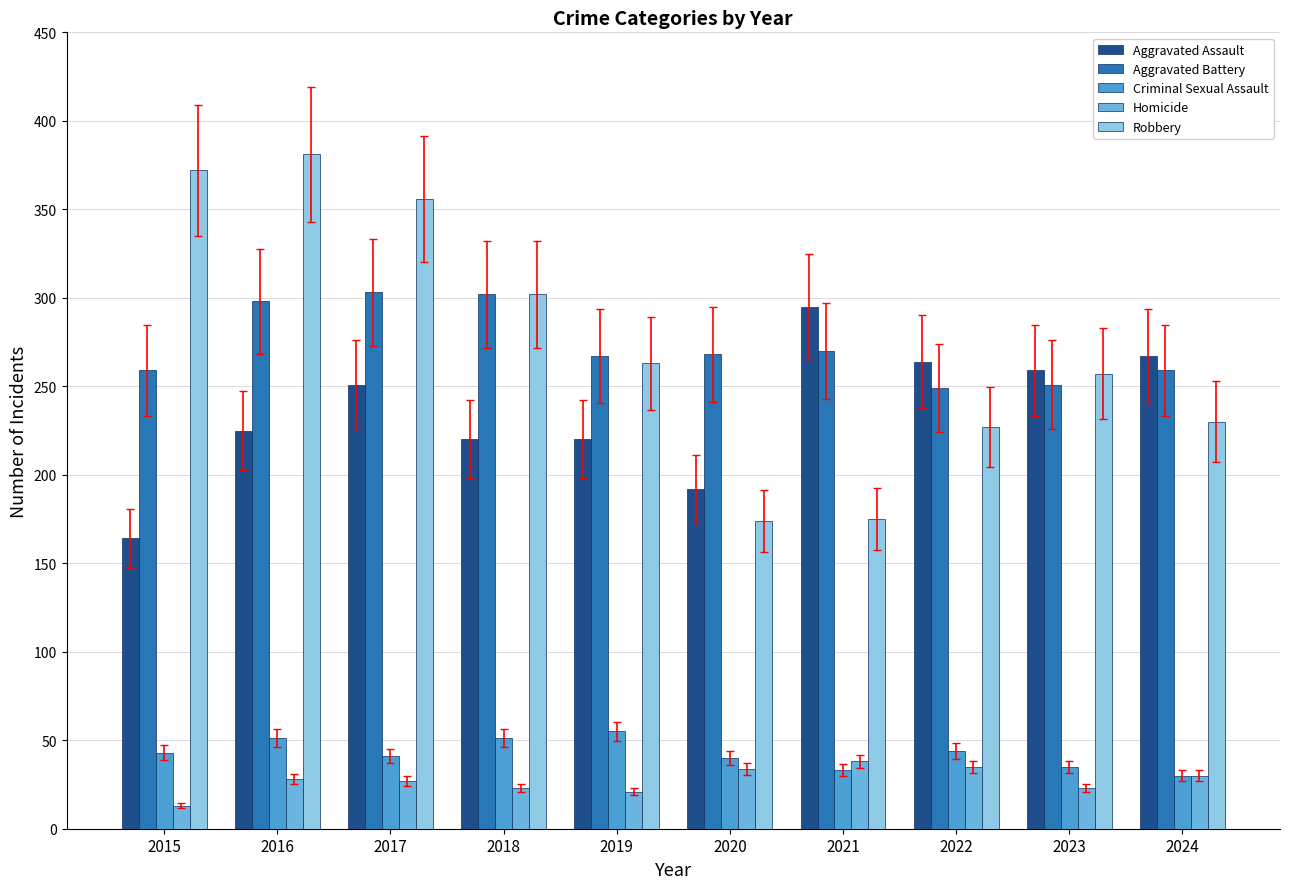

What is the total value across all series at 2022?

819